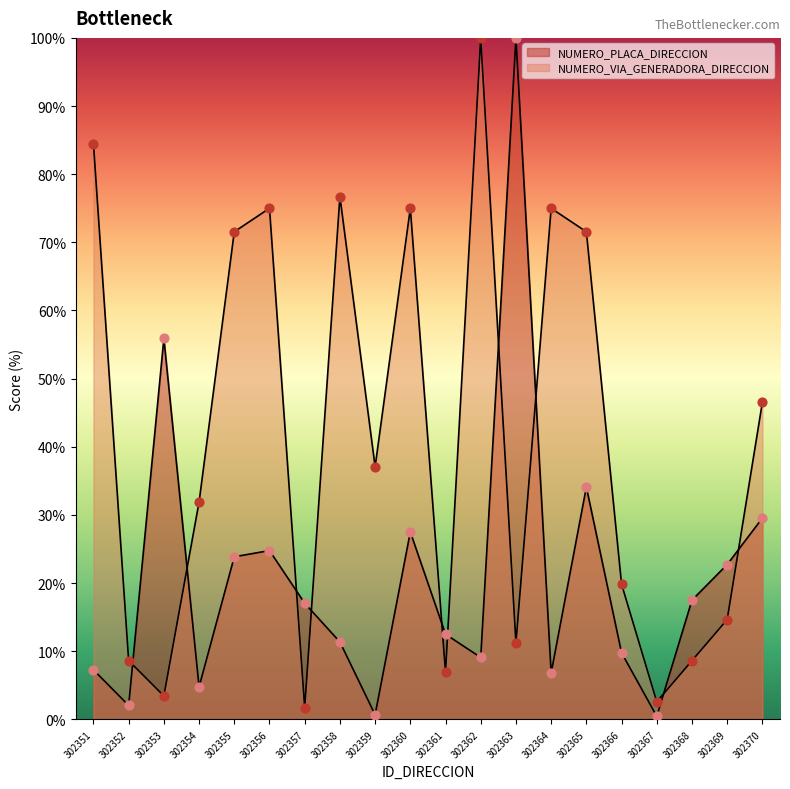

At how many categories does at least one series exceed 21?

14